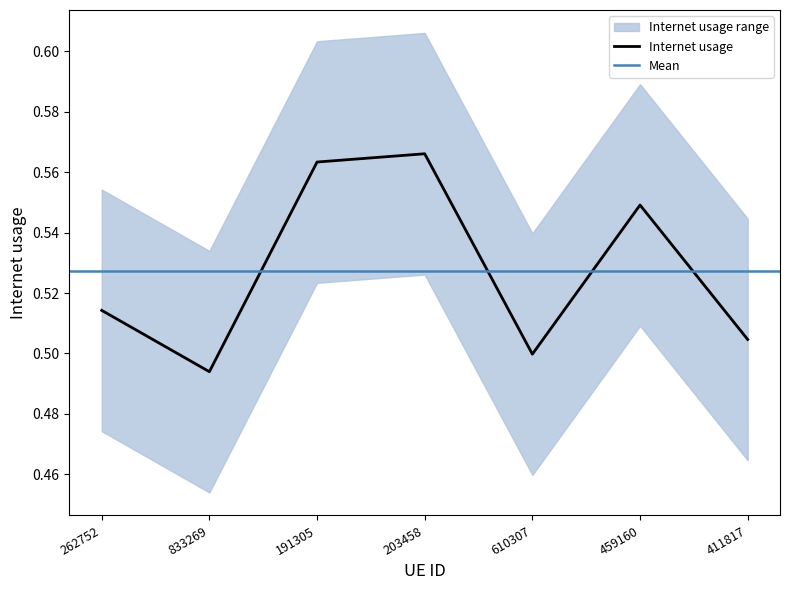

Where is the data nearest to the value 0?

833269